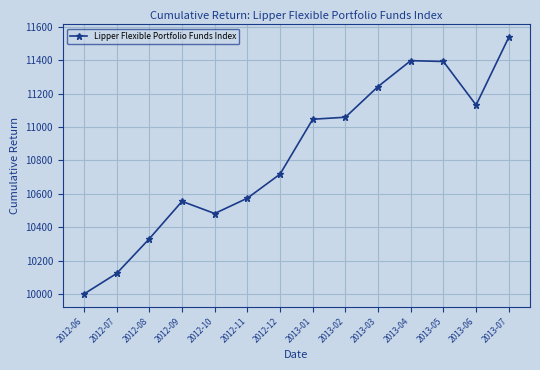

The value at 2013-02 is 17609. True or false?

False